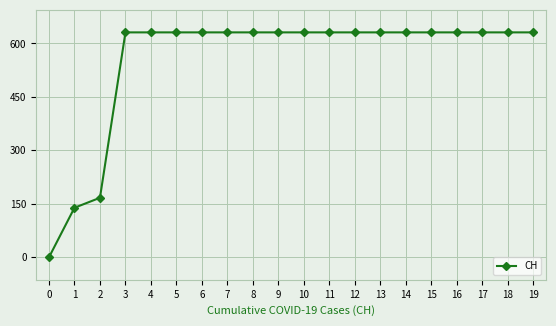

Is it true that the value at 15 is 631?

True